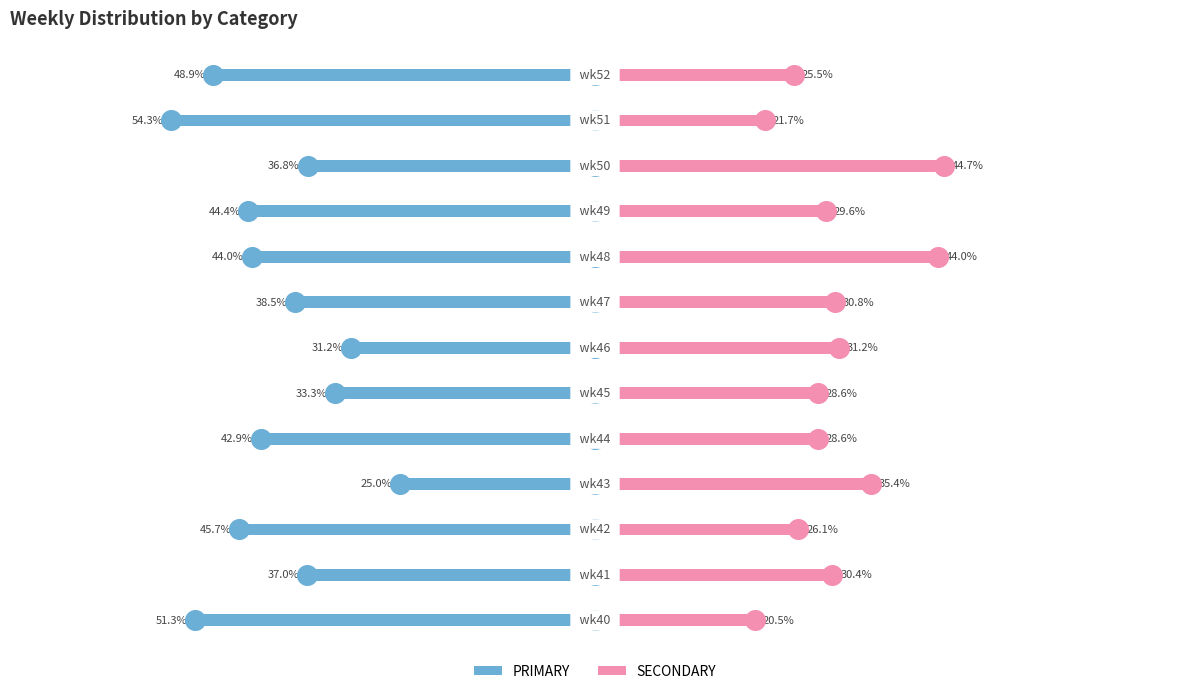

What is the total value across all series at 11?

-32.6